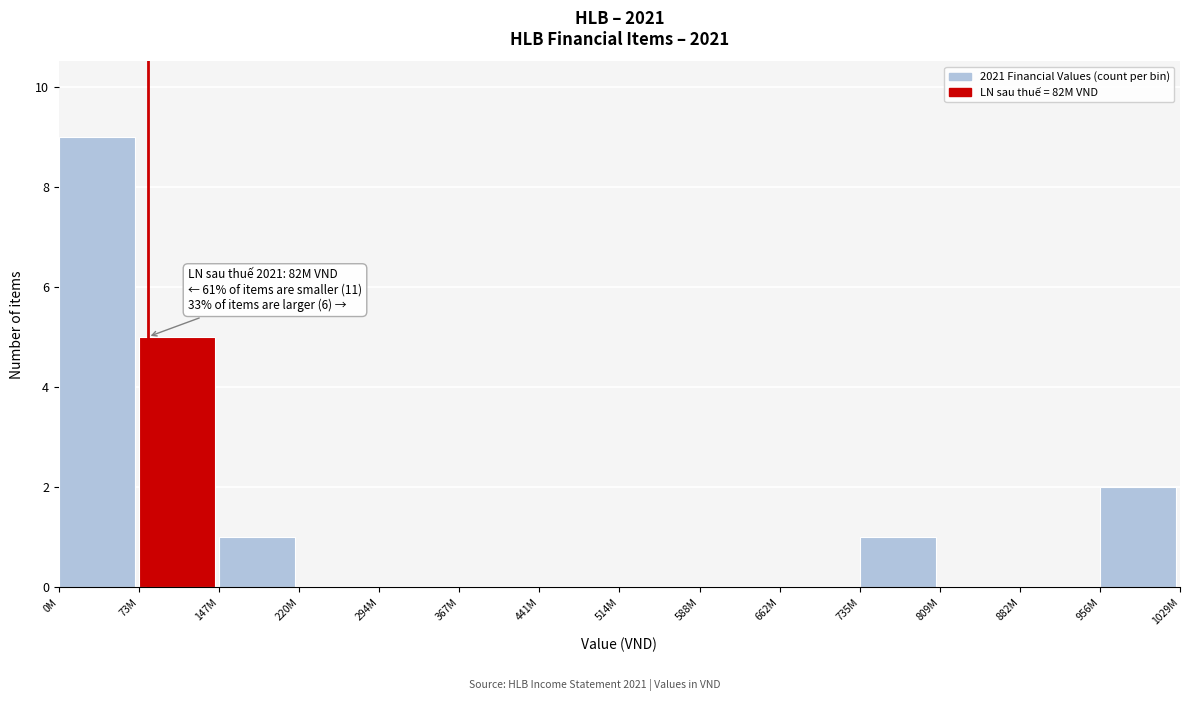

Reading left to right, extract all data points from this chart.

0M=9	73M=5	147M=1	220M=0	294M=0	367M=0	441M=0	514M=0	588M=0	662M=0	735M=1	809M=0	882M=0	956M=2